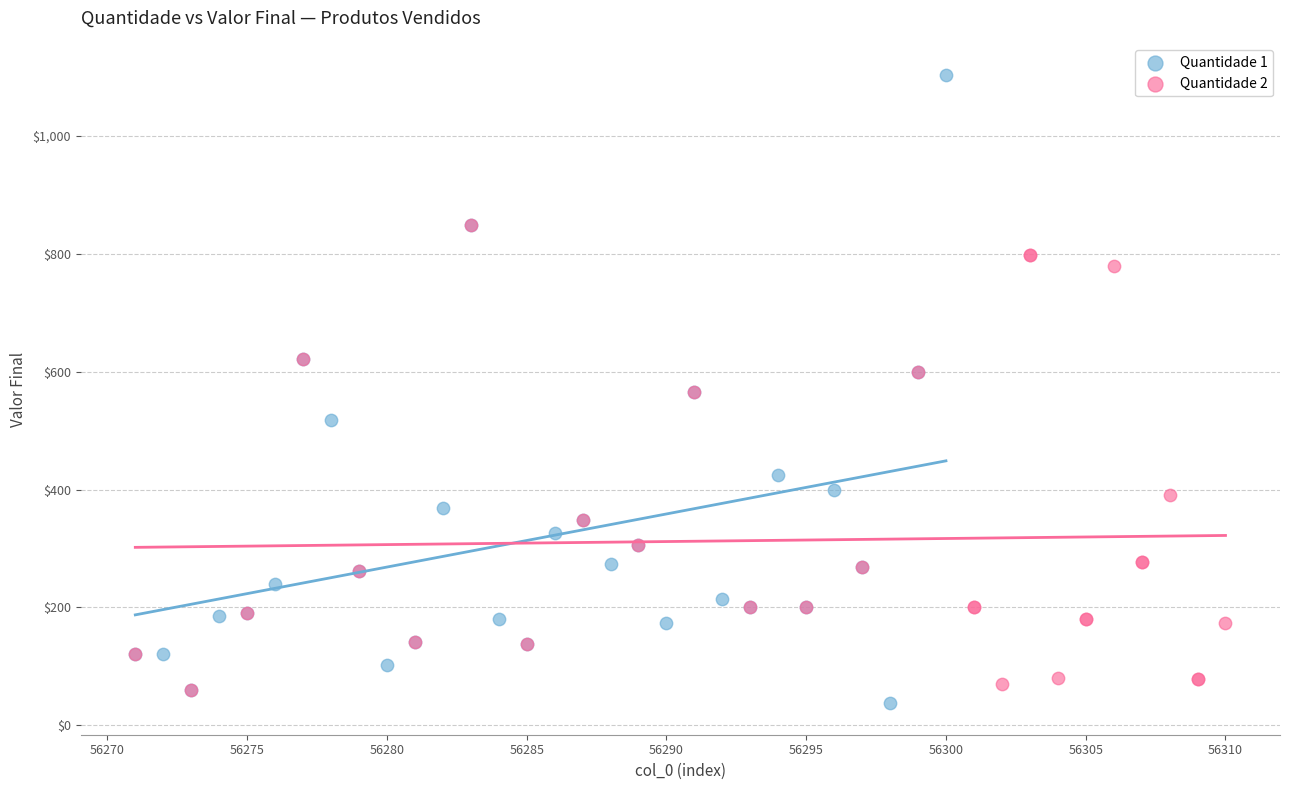

What are all the series names shown in the legend?

Quantidade 1, Quantidade 2